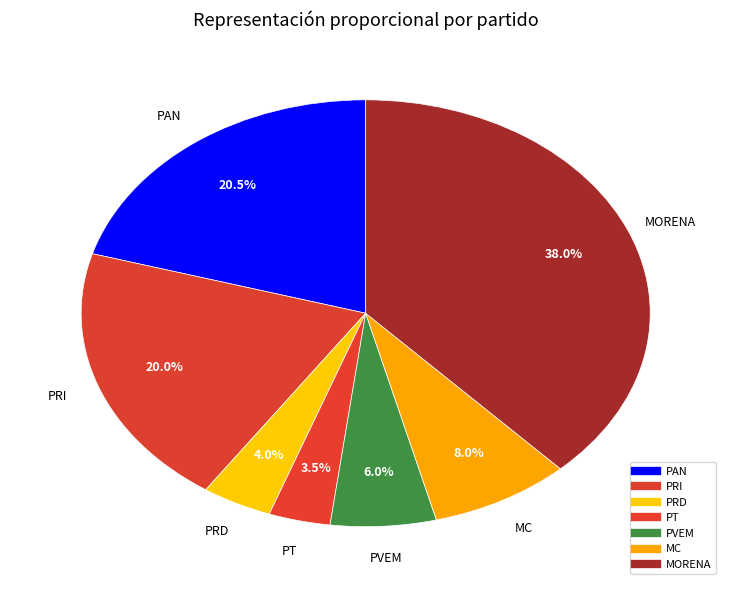

Count the number of slices in the pie.

7